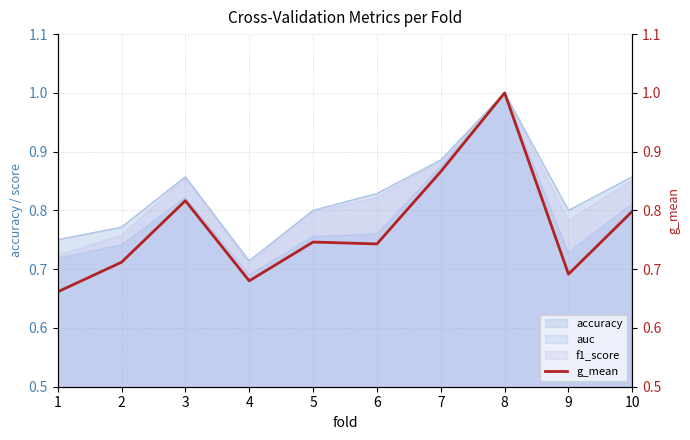

Rank the categories by value from highest to lowest.

8, 7, 3, 10, 5, 6, 2, 9, 4, 1